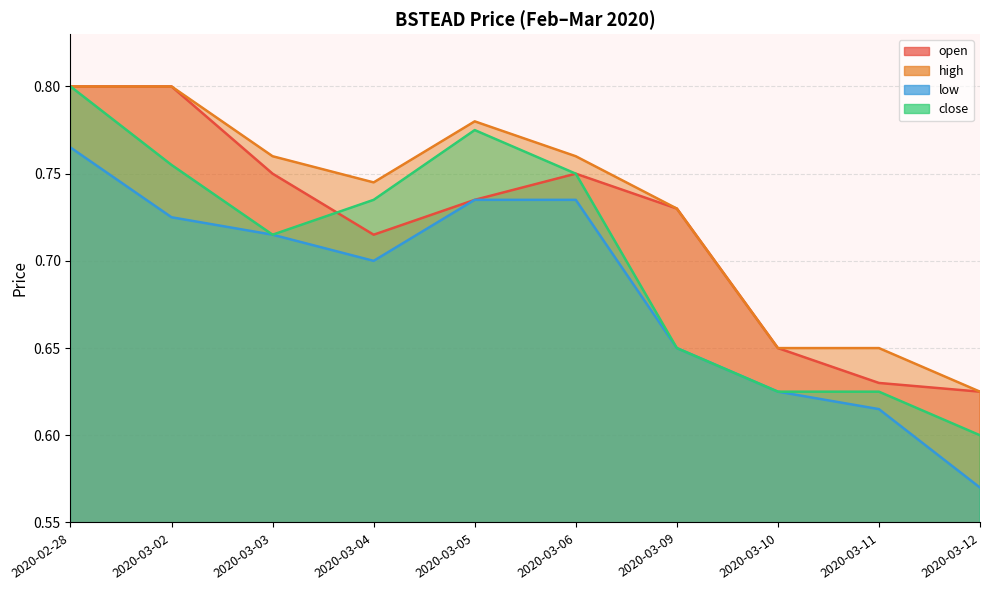

What is the total value across all series at 2020-02-28?

3.2